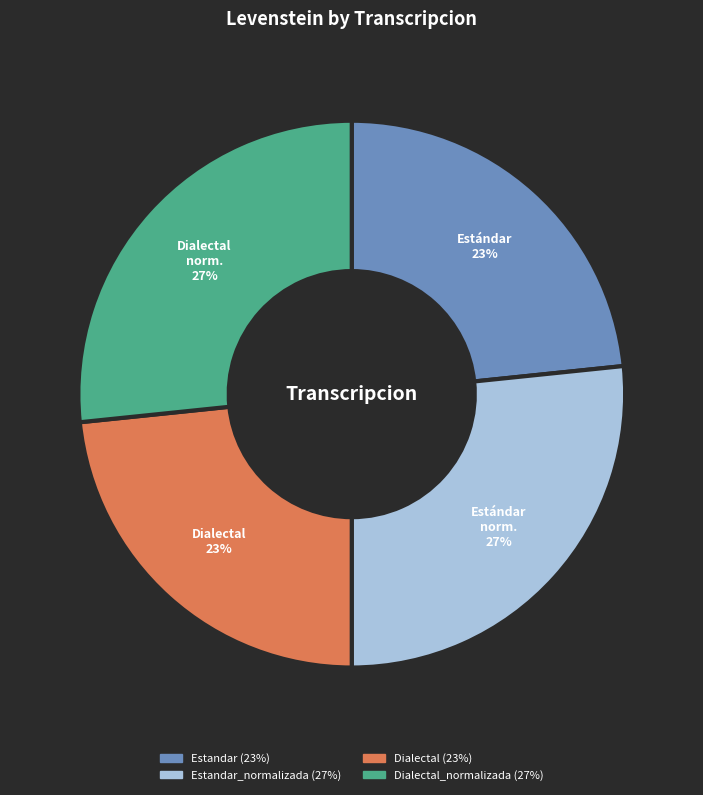

Is there a majority slice in this chart?

No